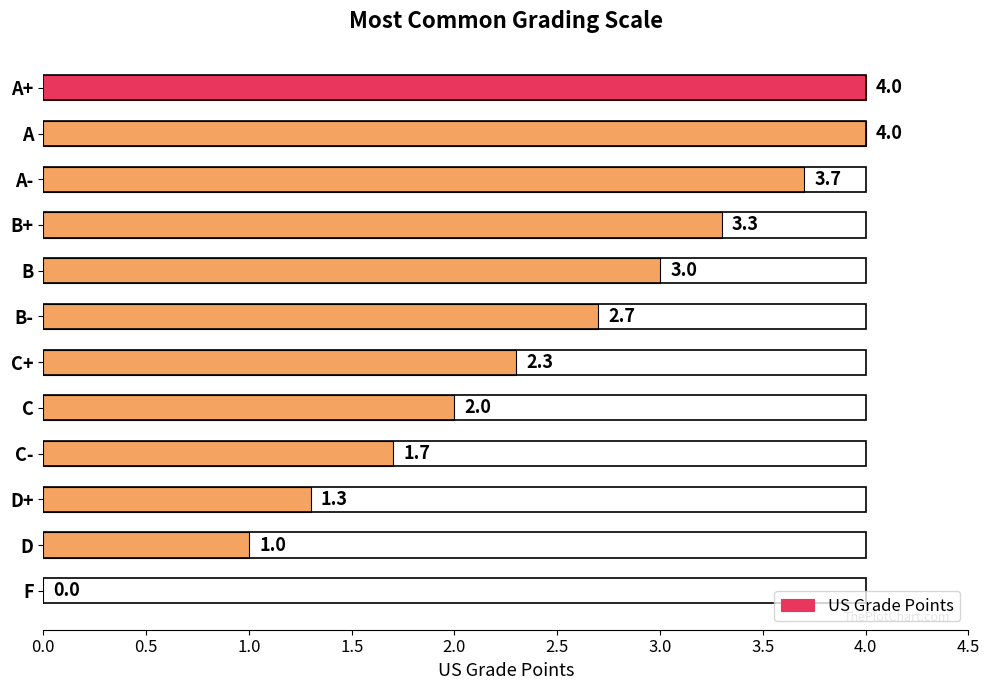

True or false: the data shows 2.0 at C.

True